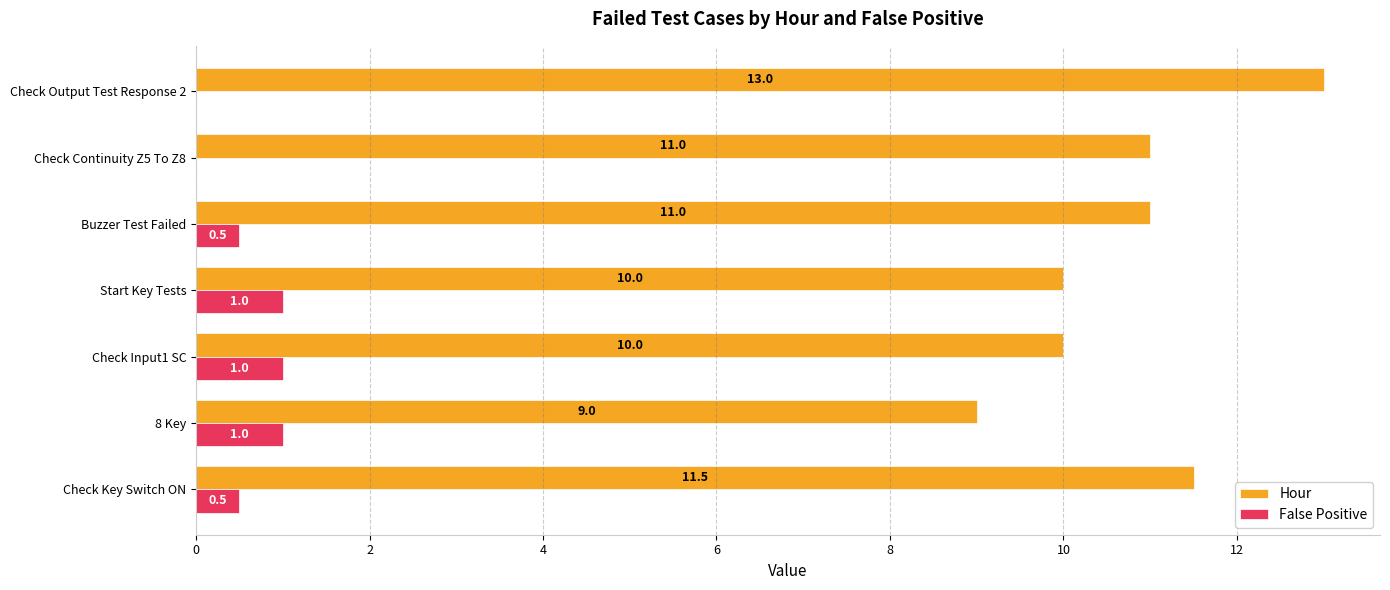

True or false: False Positive has a value of 1.0 at Start Key Tests.

True